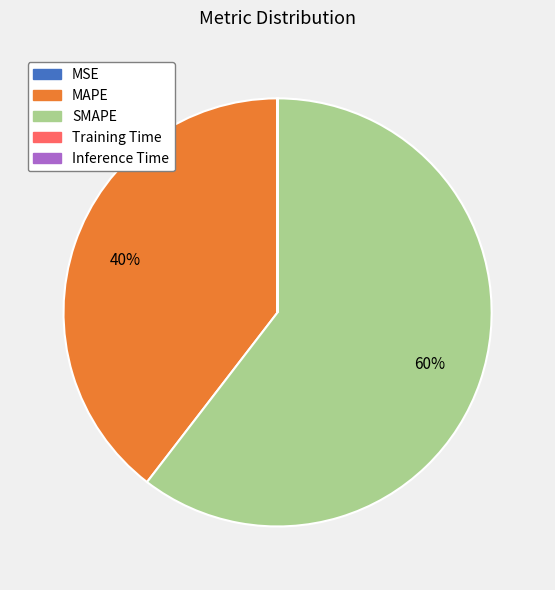

Is it true that MAPE is 25% of the pie?

False